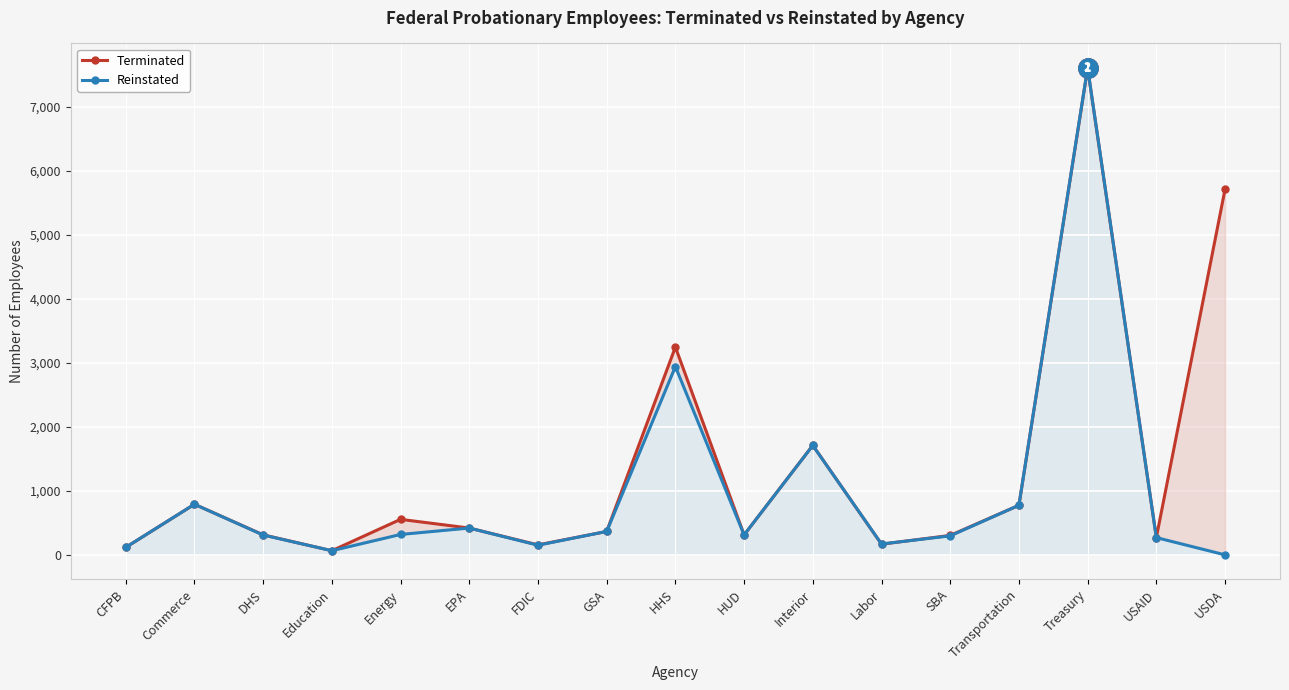

At which label is Reinstated closest to 3806?

HHS